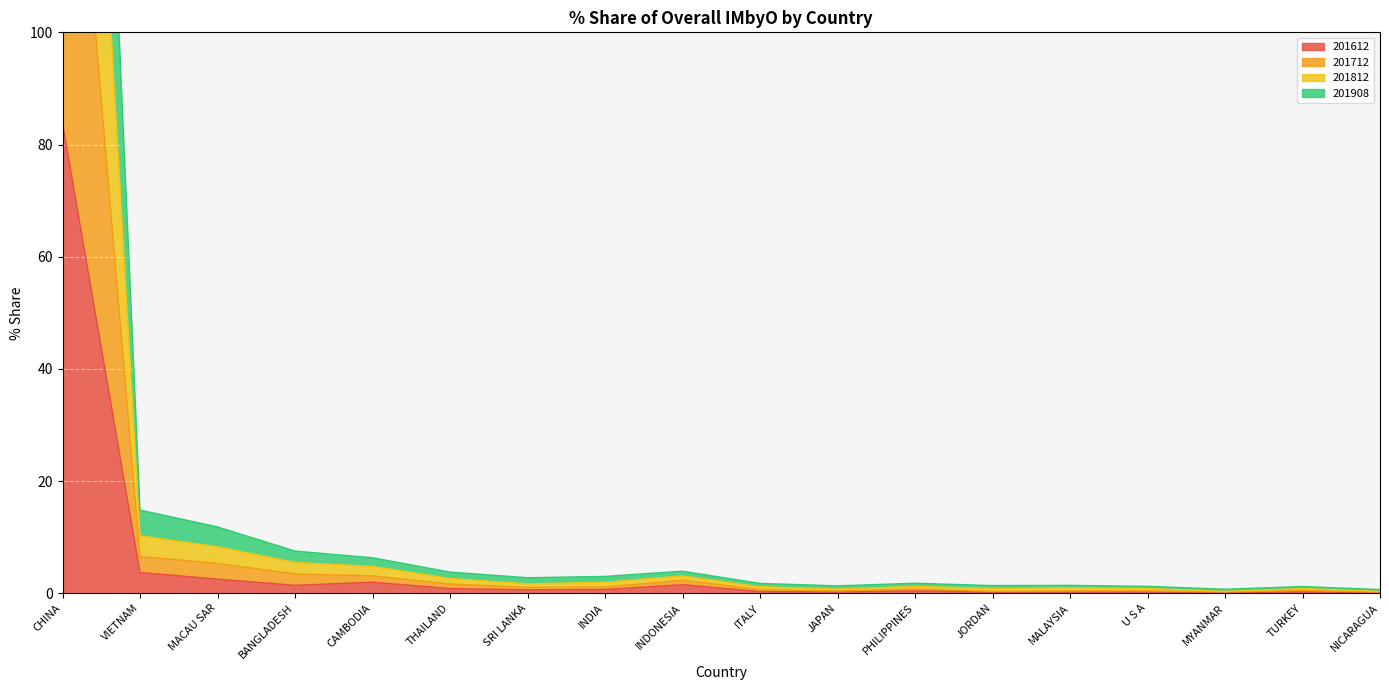

Is the value of 201712 at VIETNAM greater than the value of 201908 at CHINA?

No